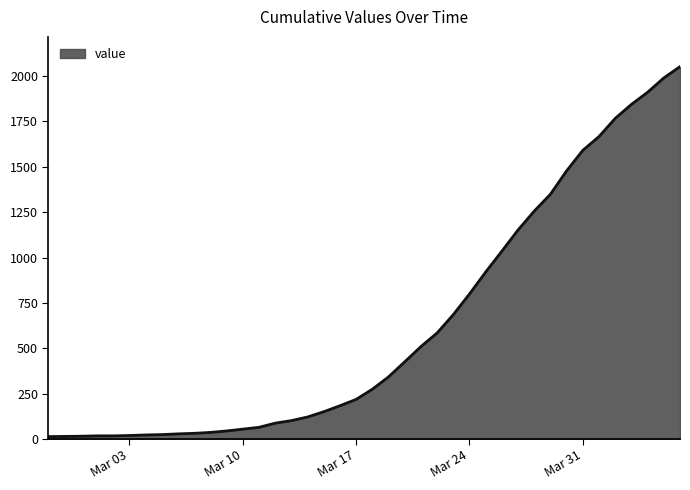

How many lines are shown in the chart?

1